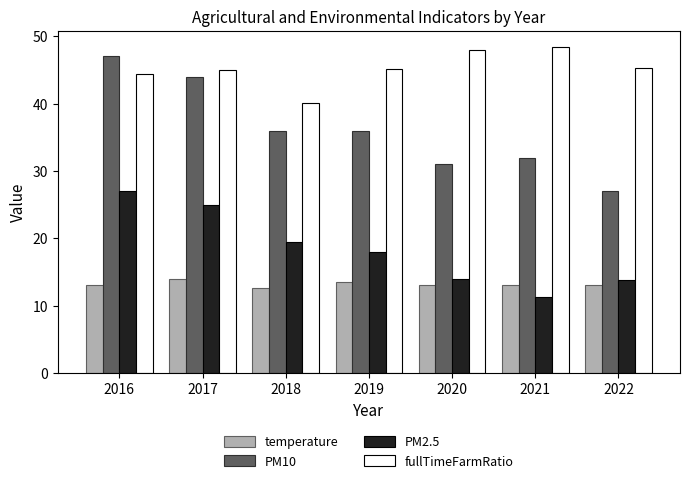

How many bars are there in each group?

4